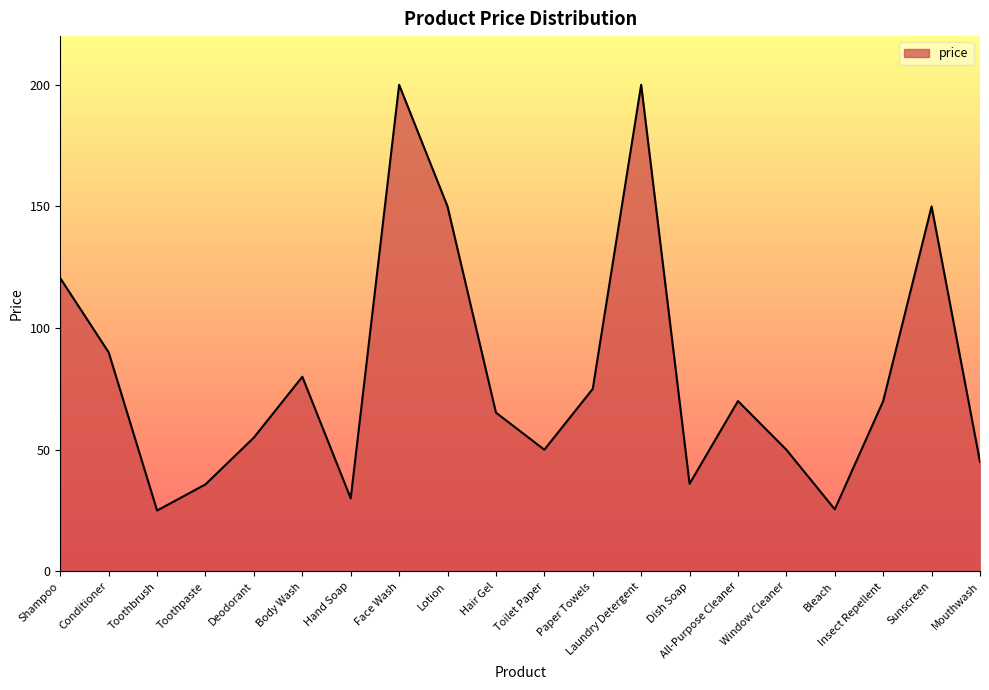

What is the ratio of the value at Laundry Detergent to the value at Body Wash?

2.5